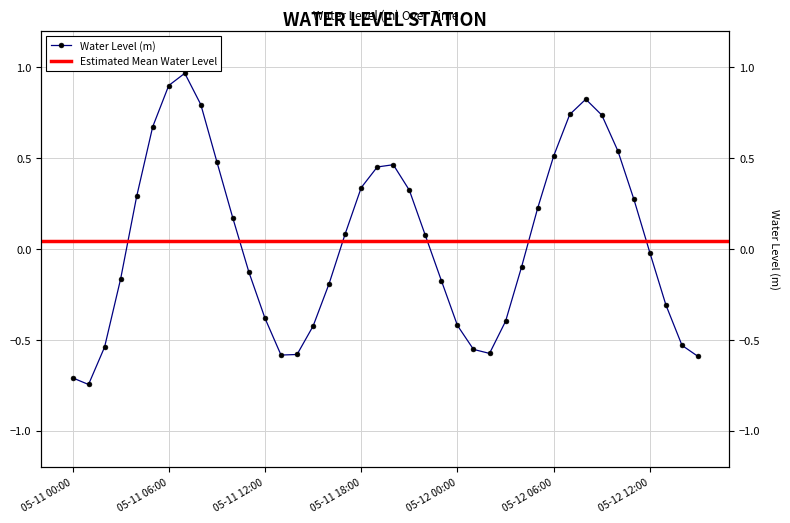

The chart shows a value of -0.7 at 05-11 00:00. True or false?

True